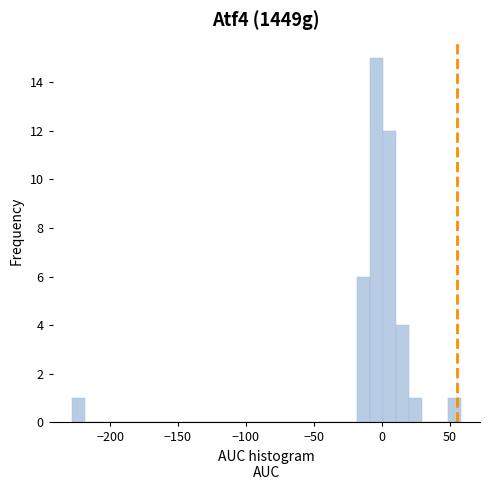

Read against the x-axis, roughly where is the centre of the tallest bar?

-5